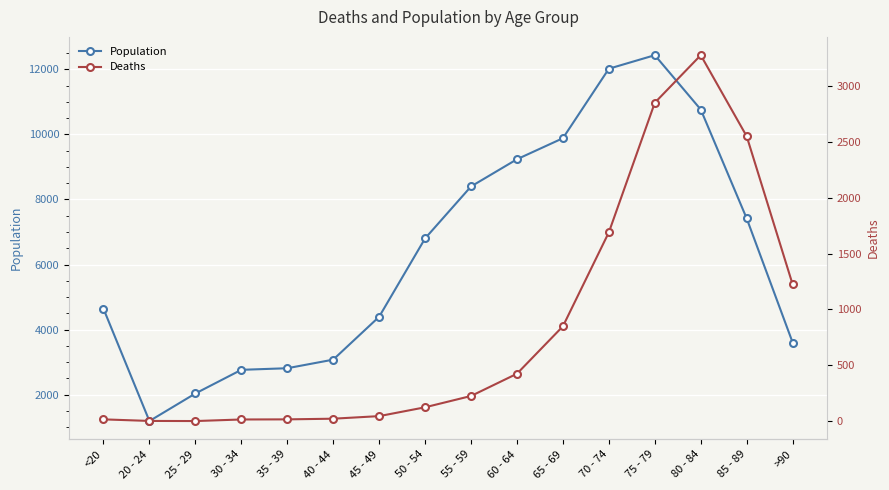

Rank the series by their average value, from highest to lowest.

Population, Deaths